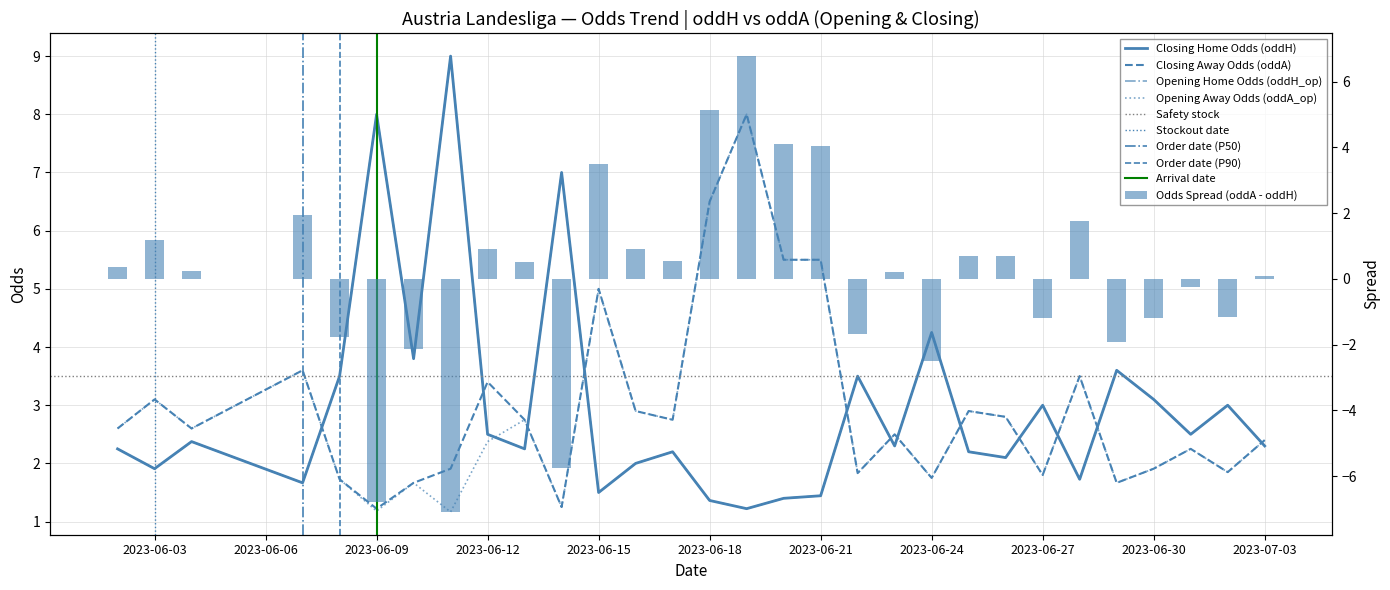

What is the sum of all oddA_op values?

87.3